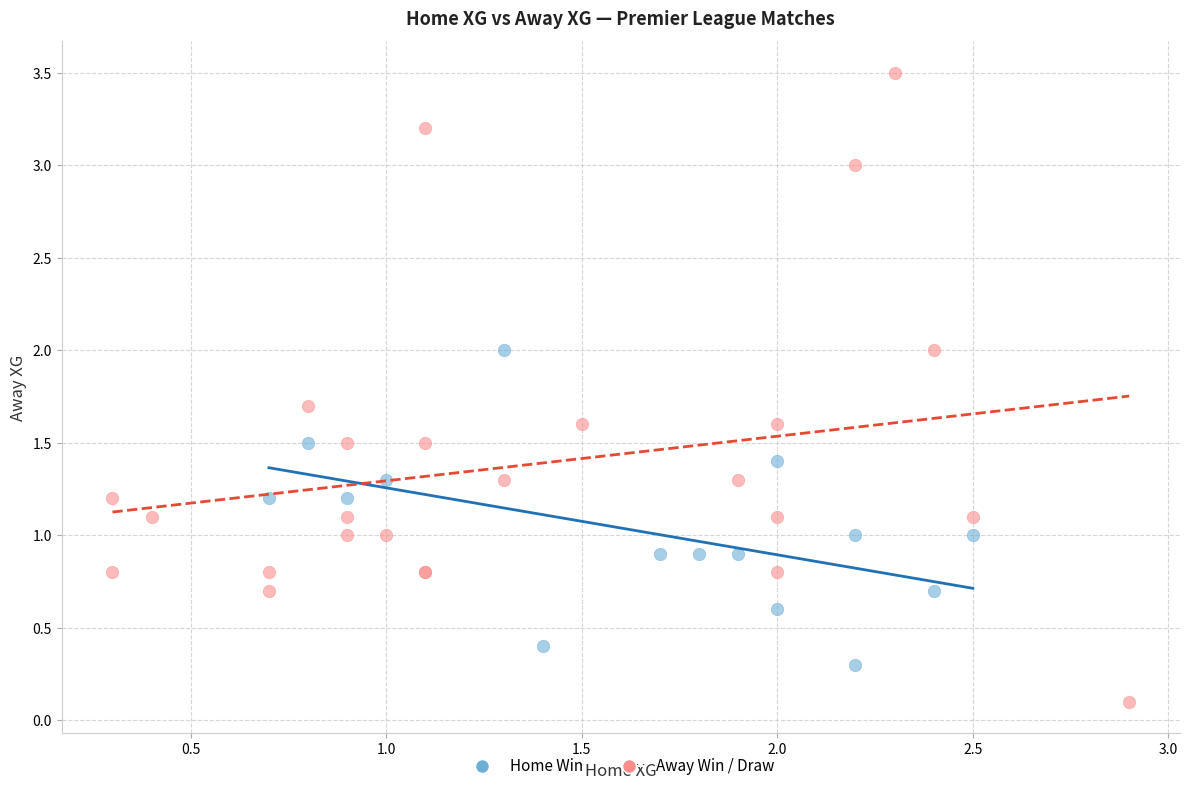

Which series contains the lowest Y value?

Away Win / Draw